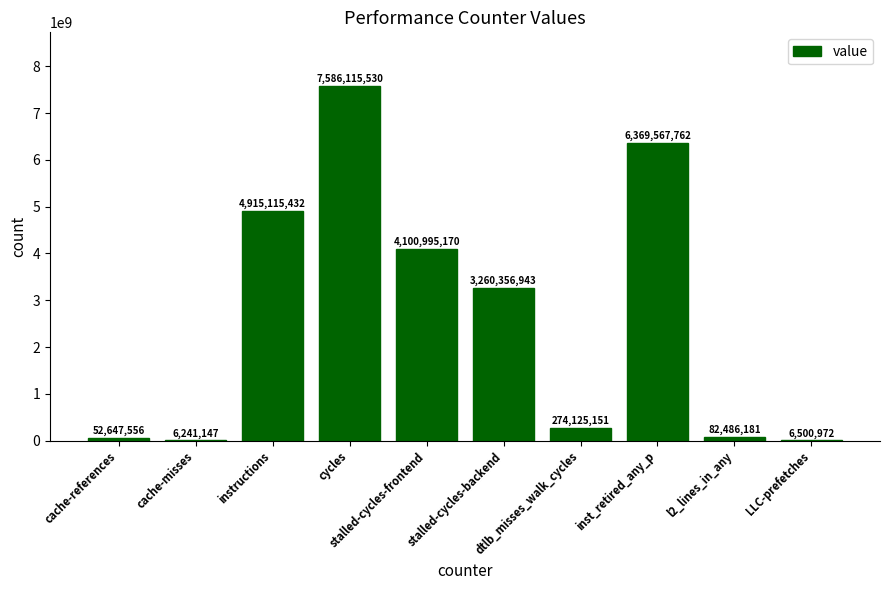

Reading left to right, what are all the values shown in this chart?

cache-references=52647556	cache-misses=6241147	instructions=4915115432	cycles=7586115530	stalled-cycles-frontend=4100995170	stalled-cycles-backend=3260356943	dtlb_misses_walk_cycles=274125151	inst_retired_any_p=6369567762	l2_lines_in_any=82486181	LLC-prefetches=6500972